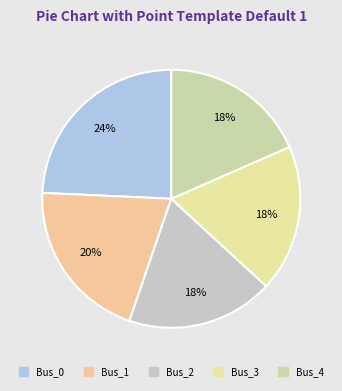

What portion of the pie excludes Bus_0?

75.7%